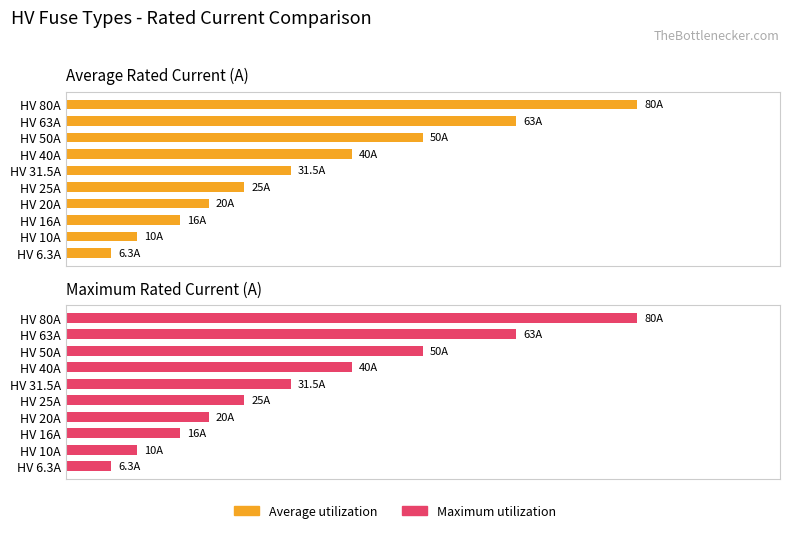

What is the minimum value for Maximum utilization?

6.3